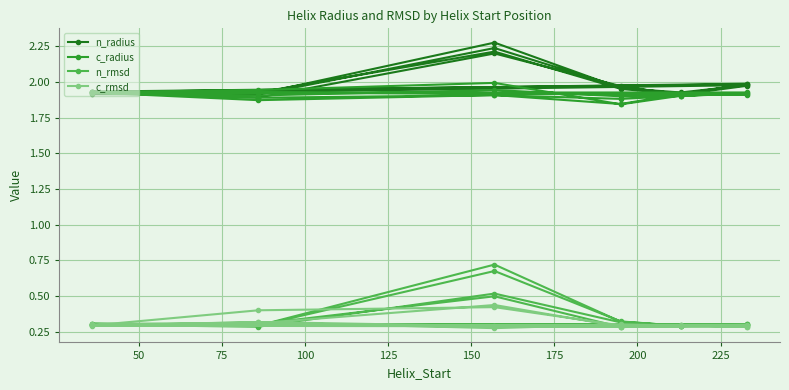

True or false: c_rmsd and c_radius cross at least once.

False